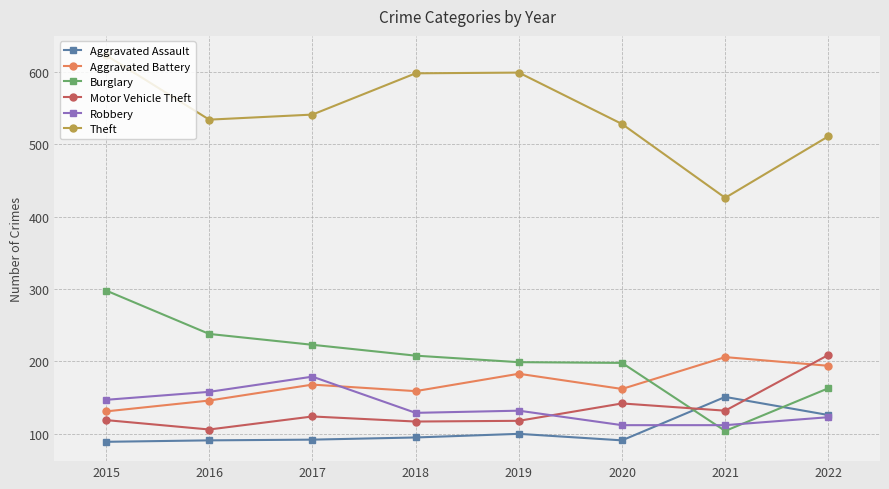

At how many categories does at least one series exceed 375?

8